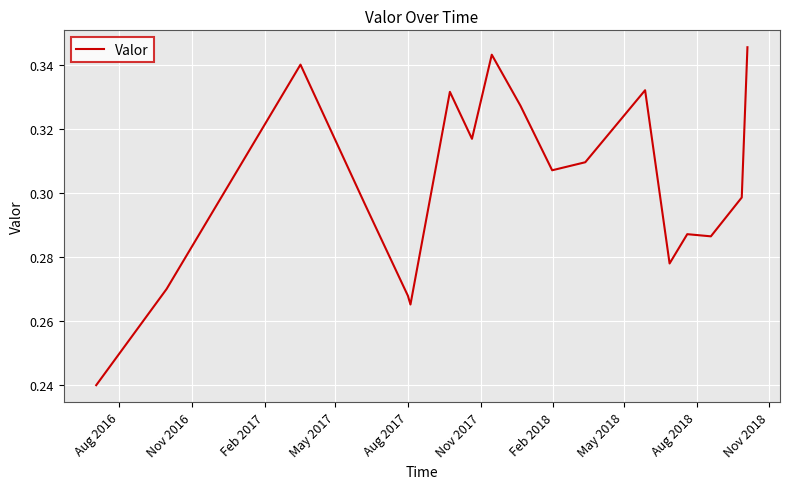

How many lines are shown in the chart?

1